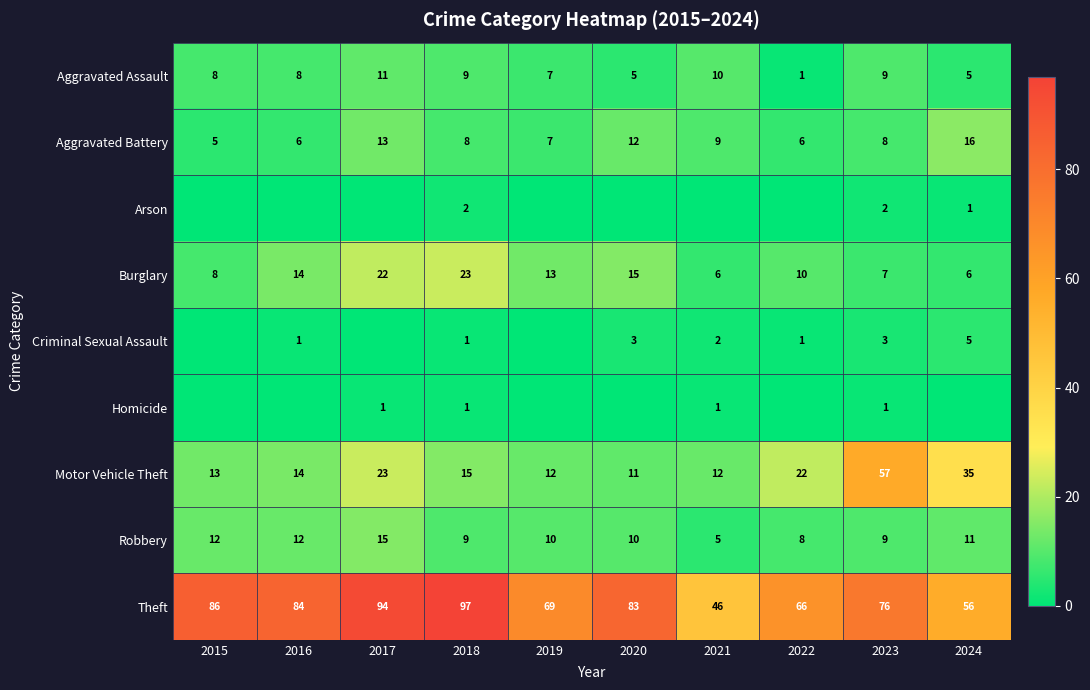

At which category is the sum across all series the highest?

2017